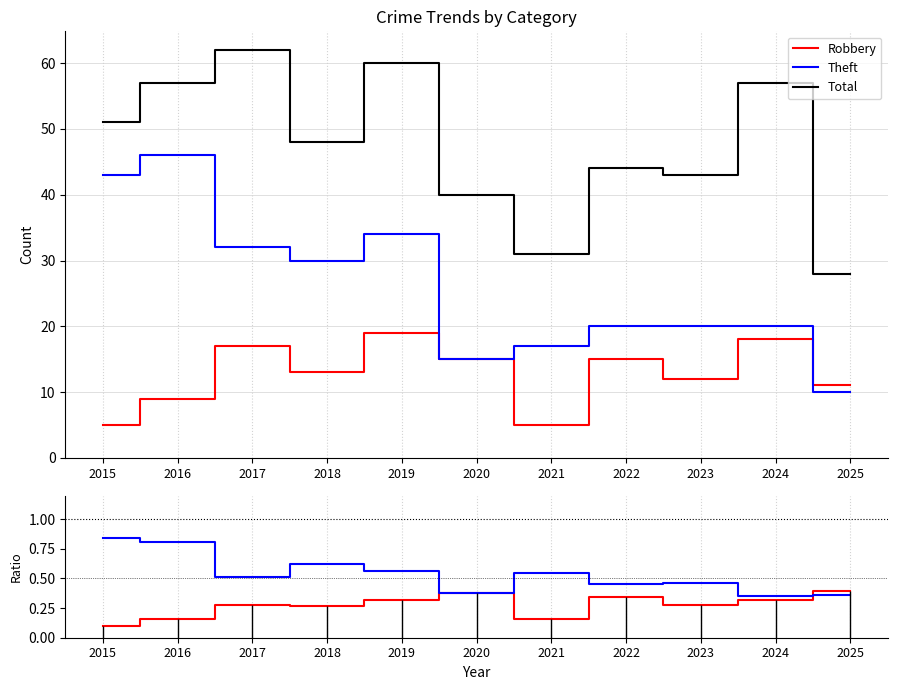

At which category is the sum across all series the highest?

2017